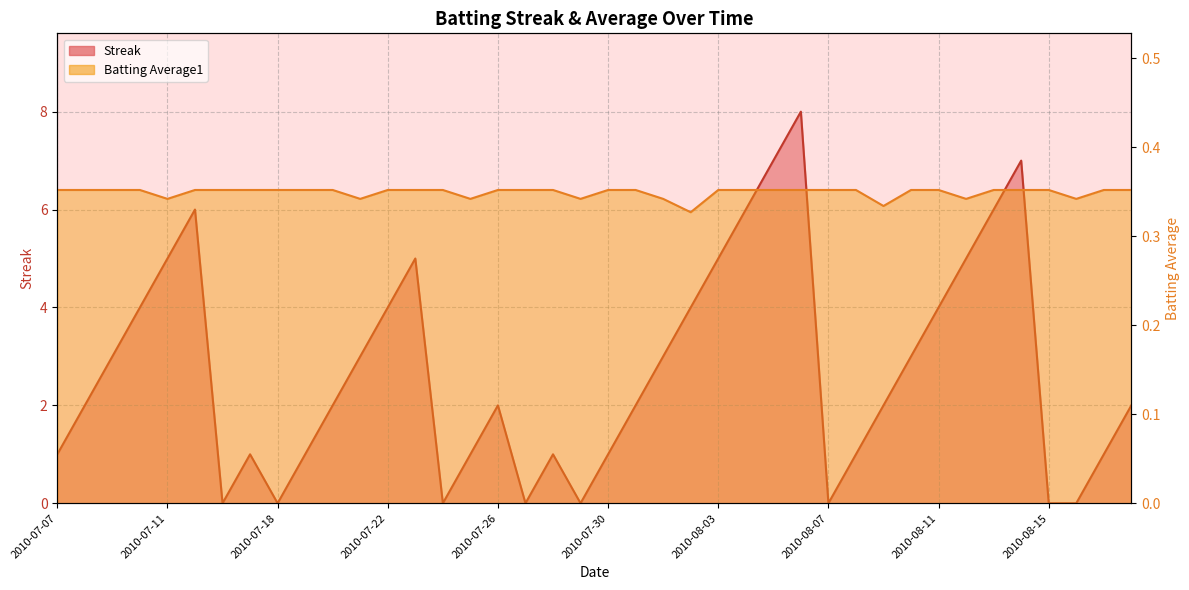

Reading left to right, extract all data points from this chart.

Streak: 1.0	2.0	3.0	4.0	5.0	6.0	0.0	1.0	0.0	1.0	2.0	3.0	4.0	5.0	0.0	1.0	2.0	0.0	1.0	0.0	1.0	2.0	3.0	4.0	5.0	6.0	7.0	8.0	0.0	1.0	2.0	3.0	4.0	5.0	6.0	7.0	0.0	0.0	1.0	2.0
Batting Average1: 0.4	0.4	0.4	0.4	0.3	0.4	0.4	0.4	0.4	0.4	0.4	0.3	0.4	0.4	0.4	0.3	0.4	0.4	0.4	0.3	0.4	0.4	0.3	0.3	0.4	0.4	0.4	0.4	0.4	0.4	0.3	0.4	0.4	0.3	0.4	0.4	0.4	0.3	0.4	0.4